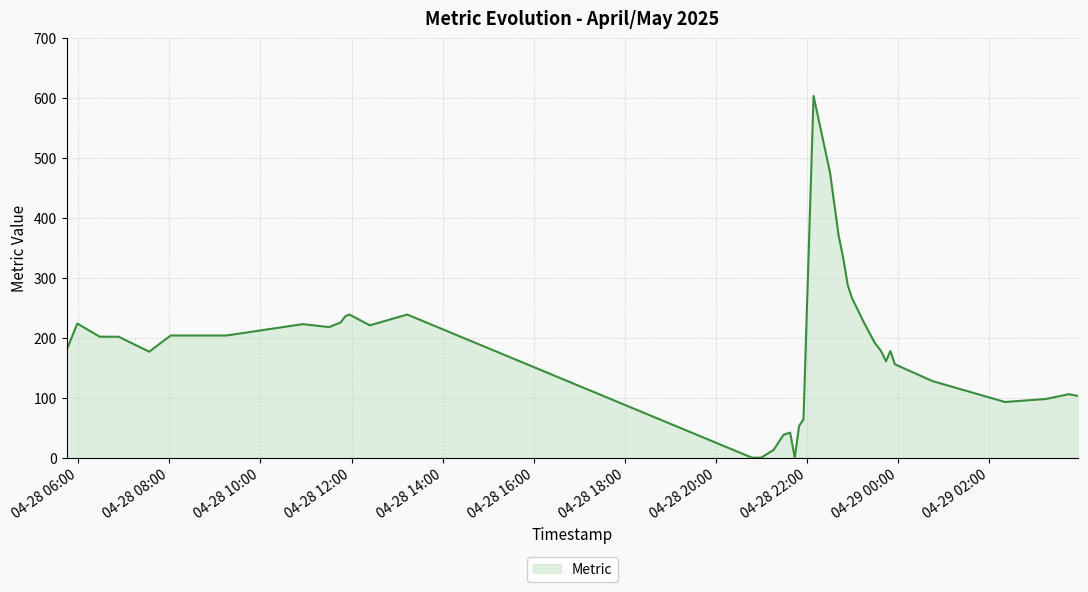

What is the maximum value shown in the chart?

604